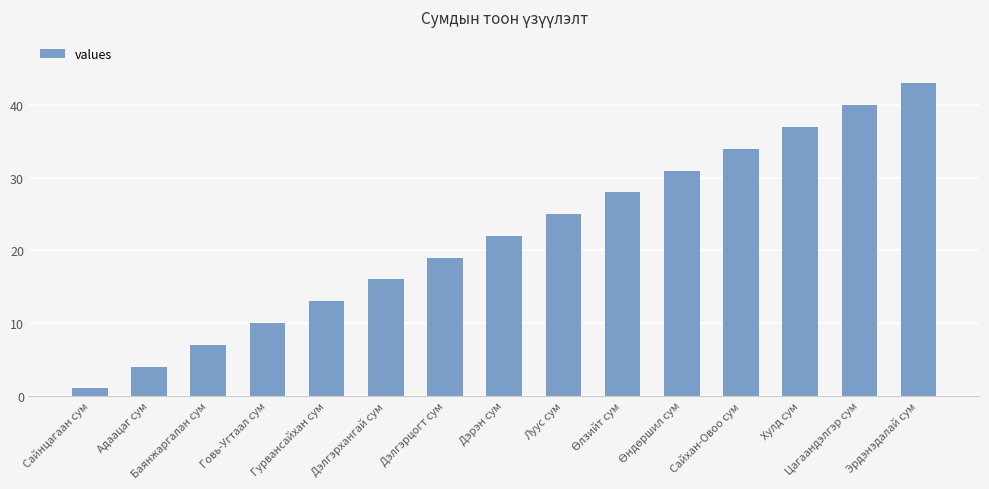

Read the value at Луус сум.

25